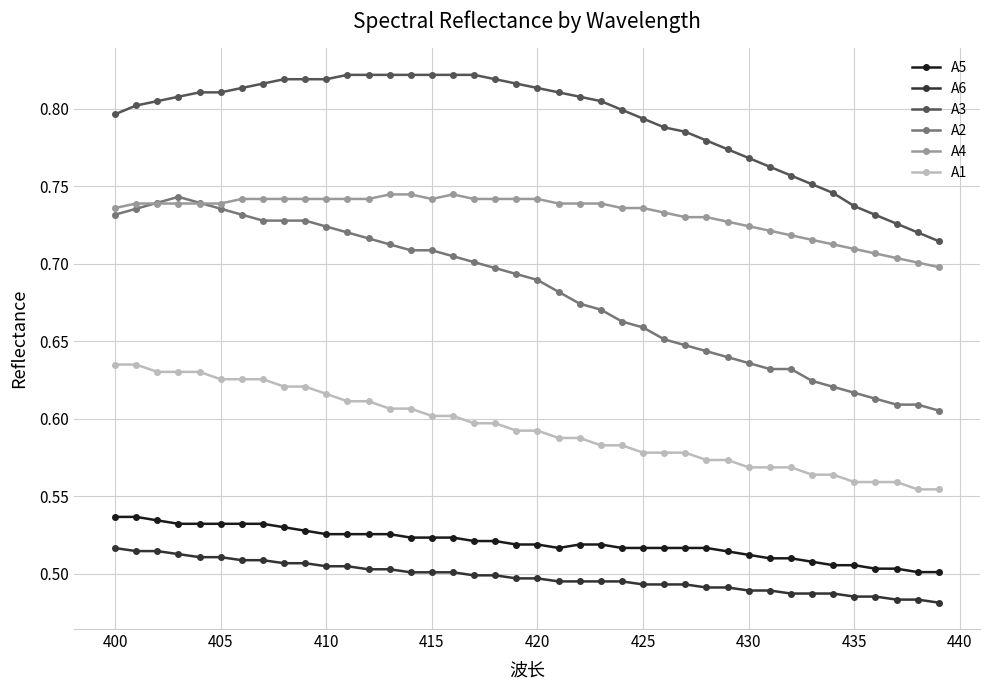

At how many categories does at least one series exceed 0?

40